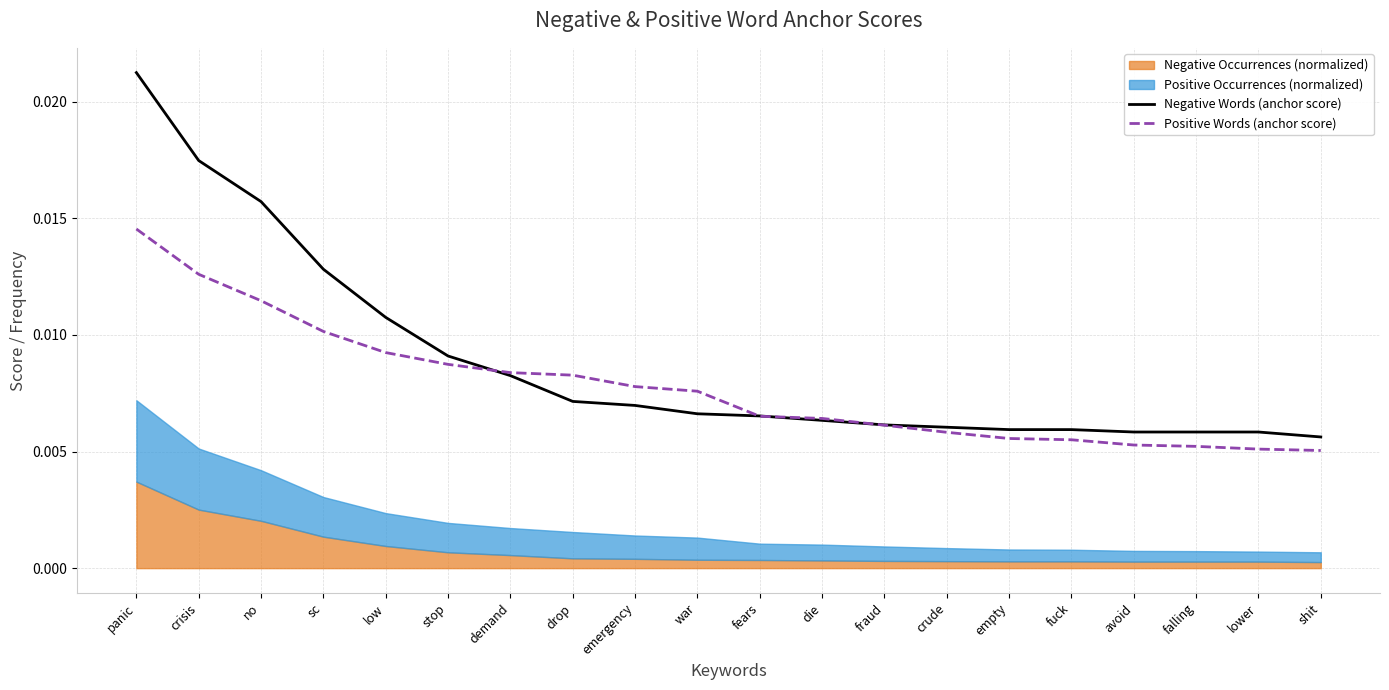

How many Positive Words (anchor score) values are between 0 and 1?

20